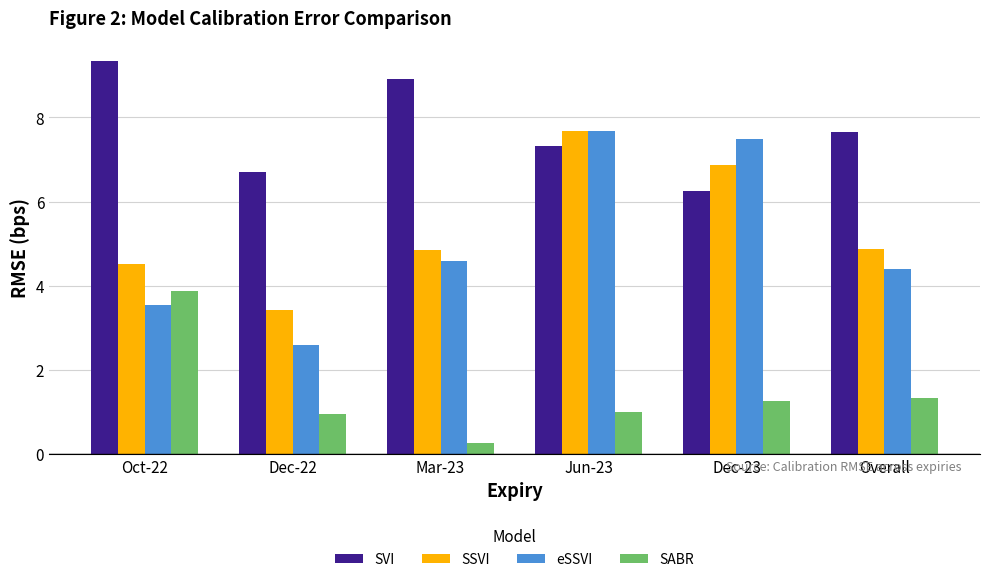

Which series changed the most between Dec-22 and Jun-23?

eSSVI